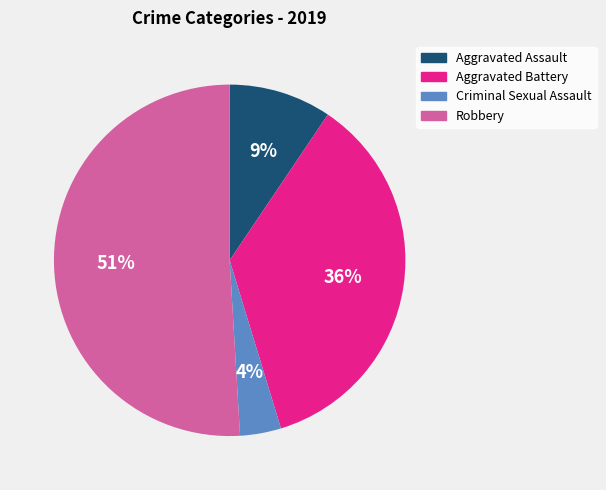

Which category accounts for the majority?

Robbery